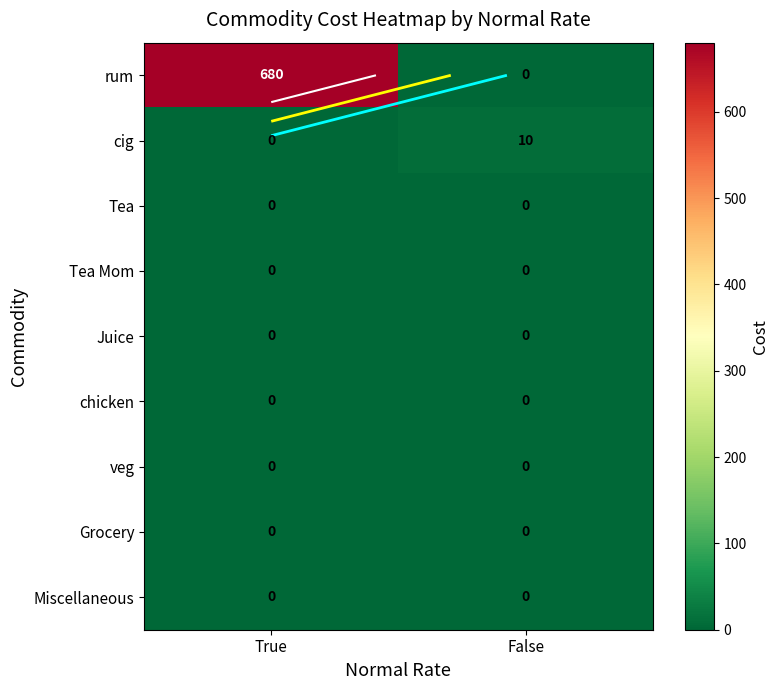

Is it true that Miscellaneous equals 0 at False?

True